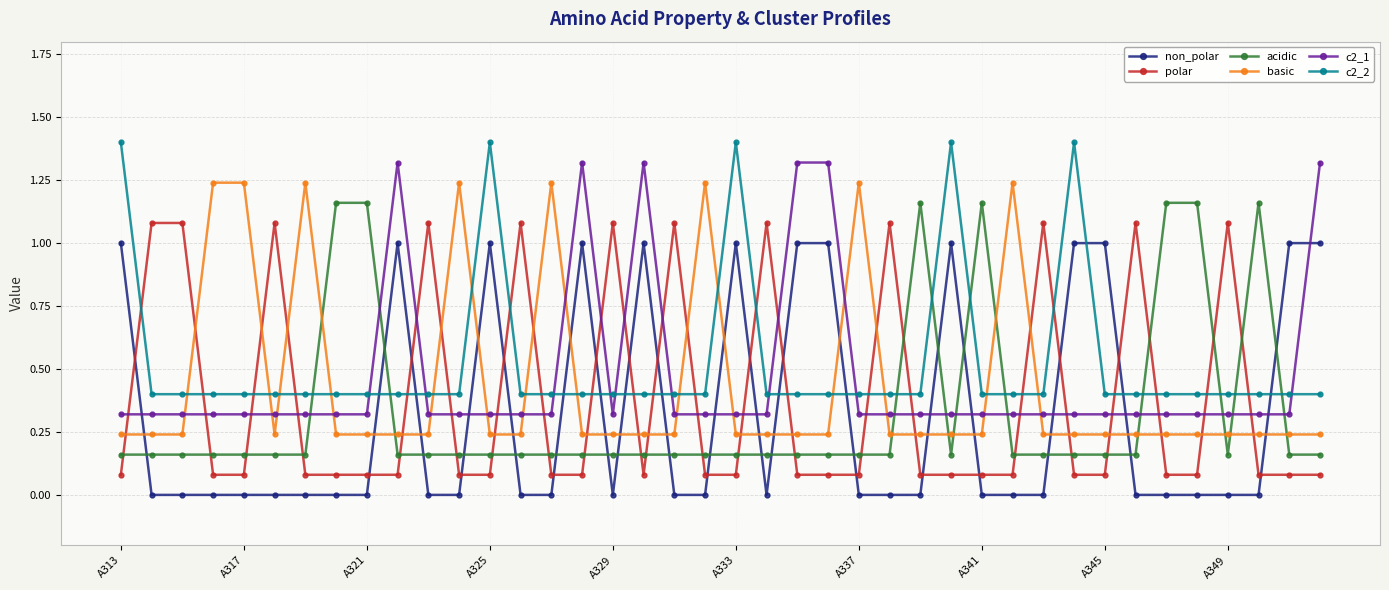

After their last crossing, which series has the higher values: c2_1 or acidic?

c2_1